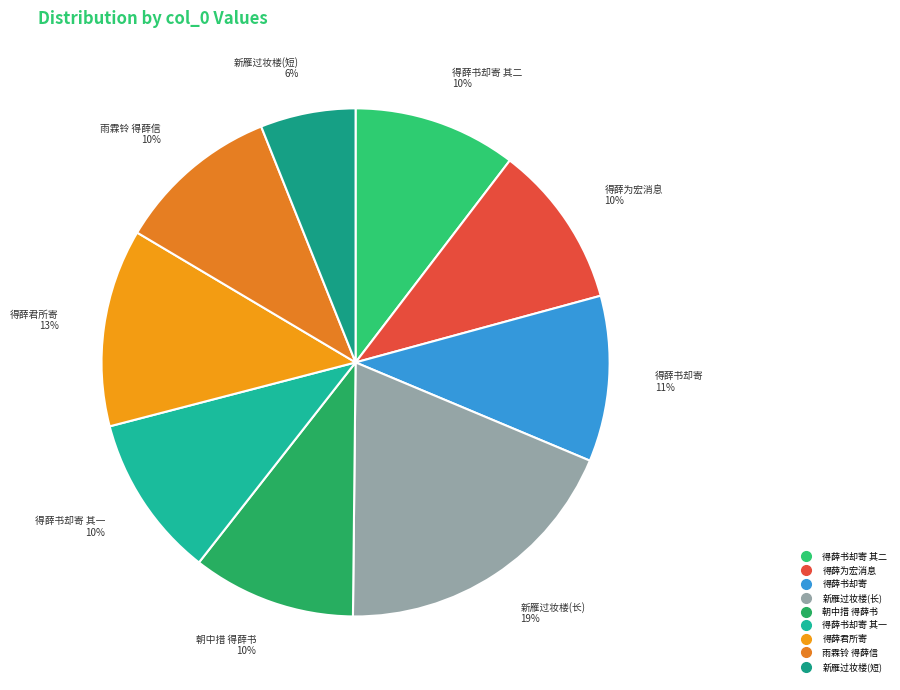

How many segments does this pie chart have?

9